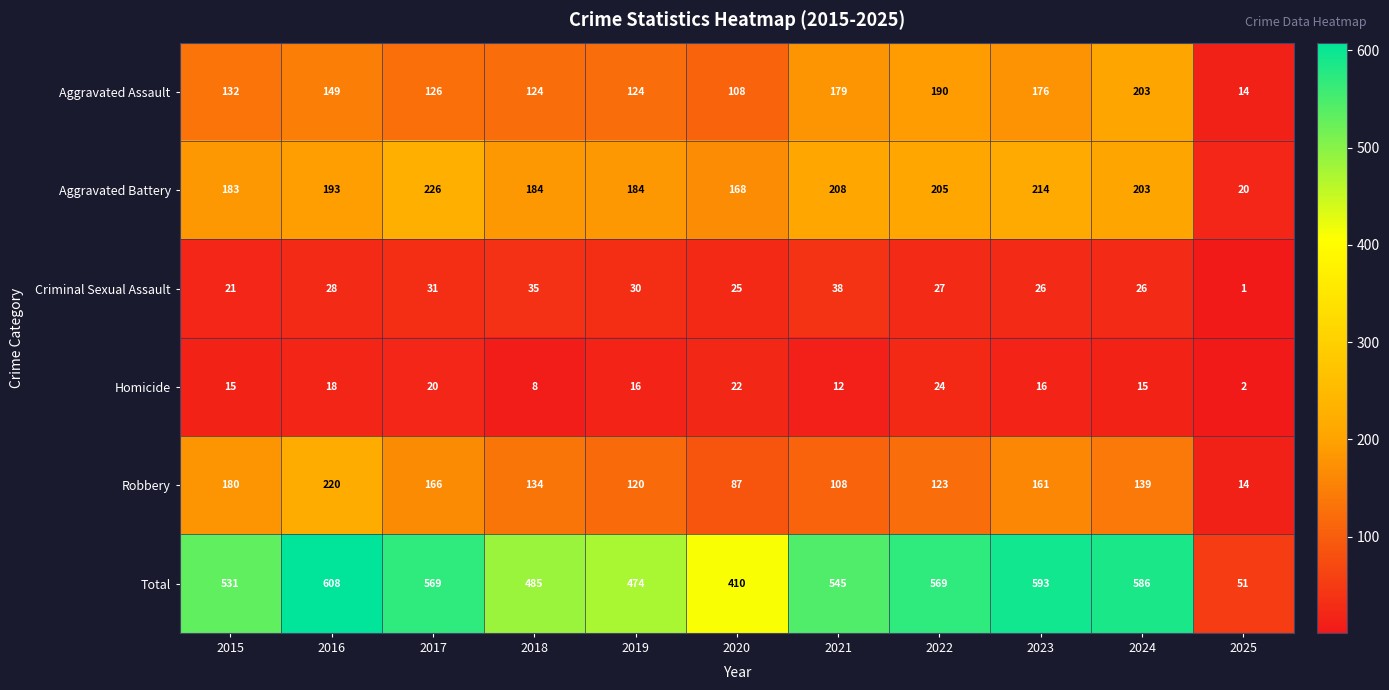

List the series in order of their peak value, highest first.

Total, Aggravated Battery, Robbery, Aggravated Assault, Criminal Sexual Assault, Homicide